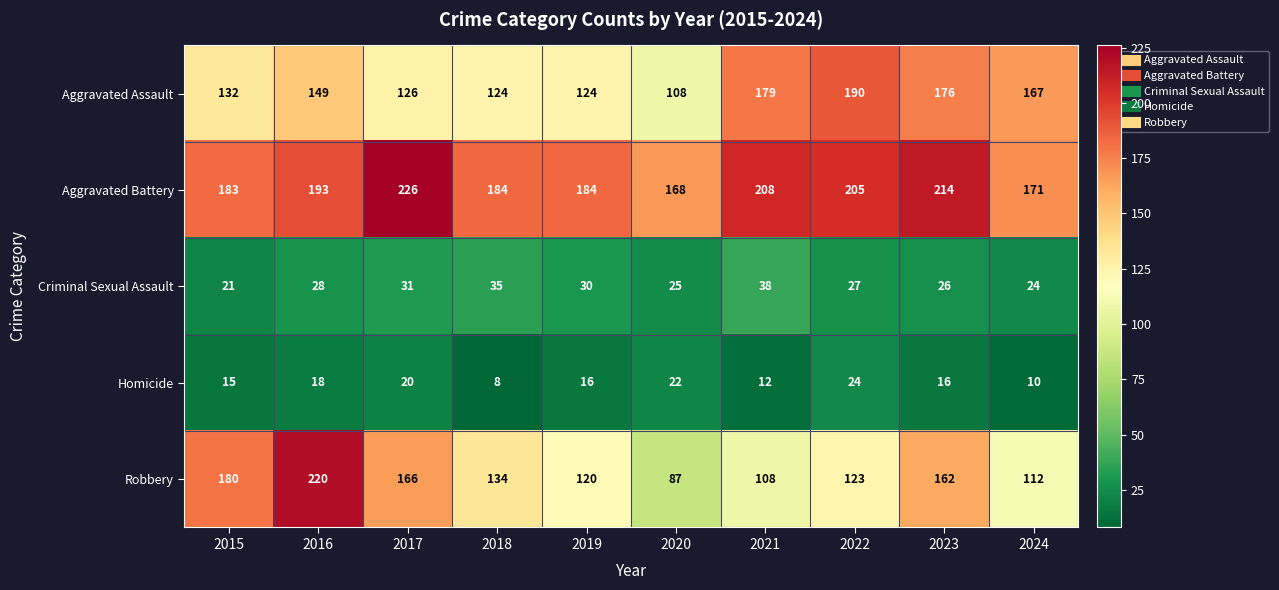

Which series changed the most between 2018 and 2022?

Aggravated Assault